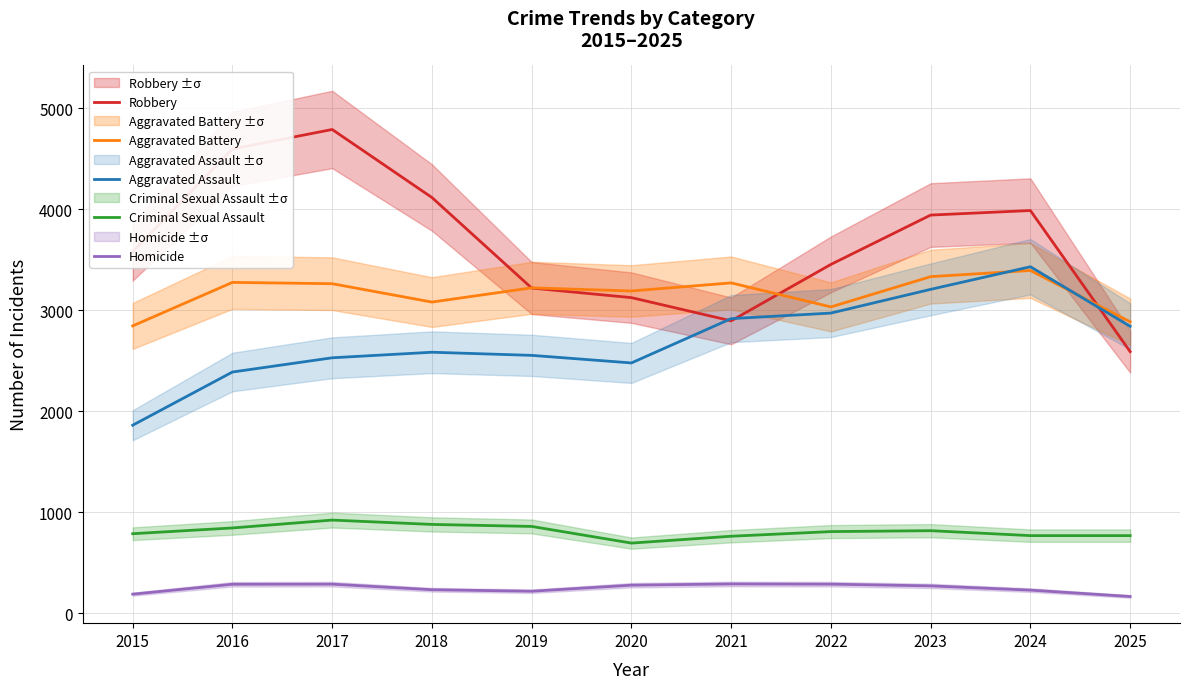

List the labels in order of Robbery value, smallest first.

2025, 2021, 2020, 2019, 2022, 2015, 2023, 2024, 2018, 2016, 2017